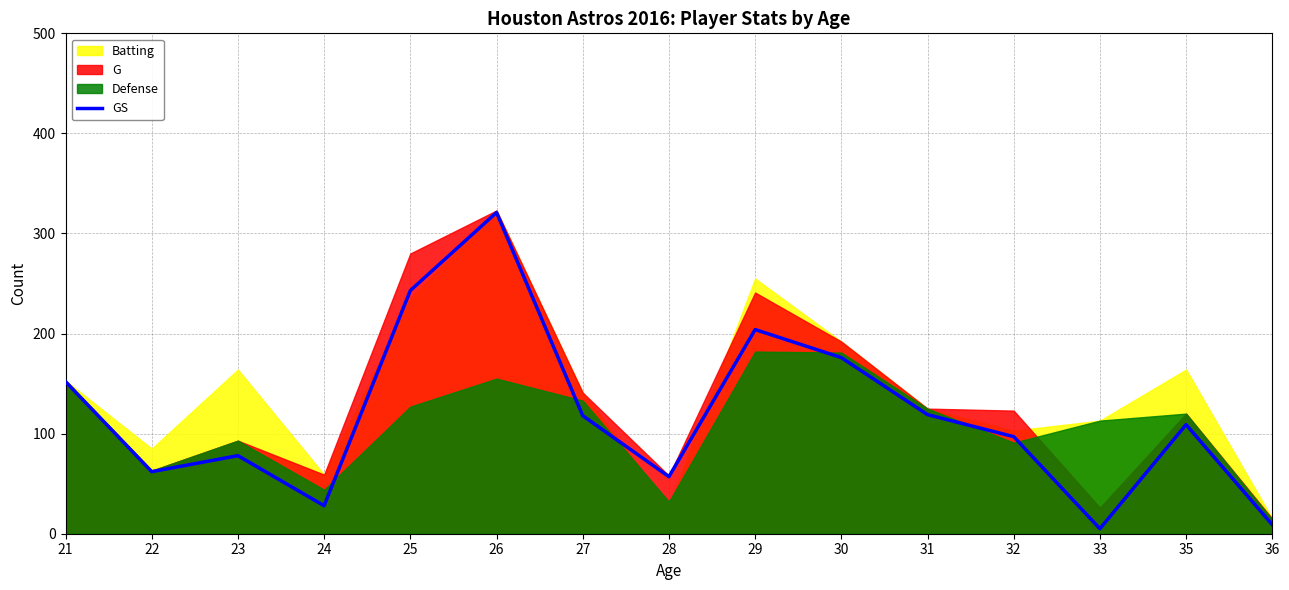

Does the chart display data point markers on the line(s)?

No